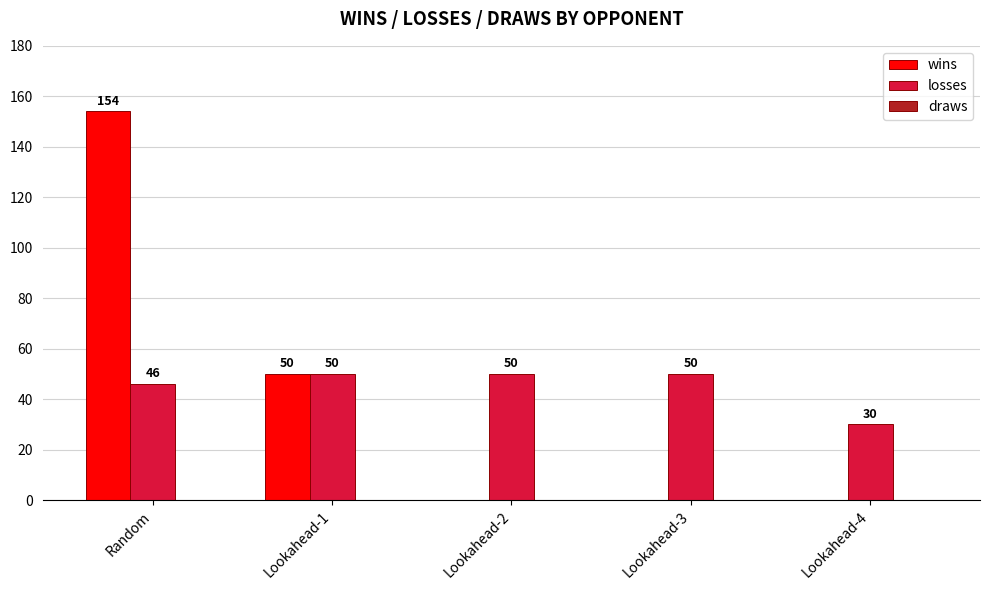

At which label is wins closest to 77?

Lookahead-1